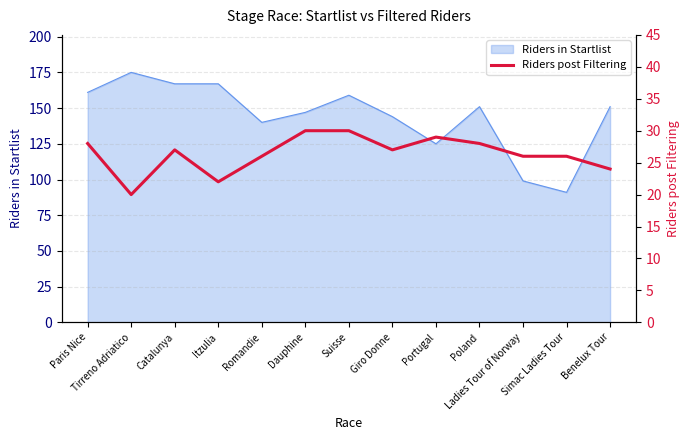

How many points are lower than both their immediate neighbors (excluding endpoints)?

3